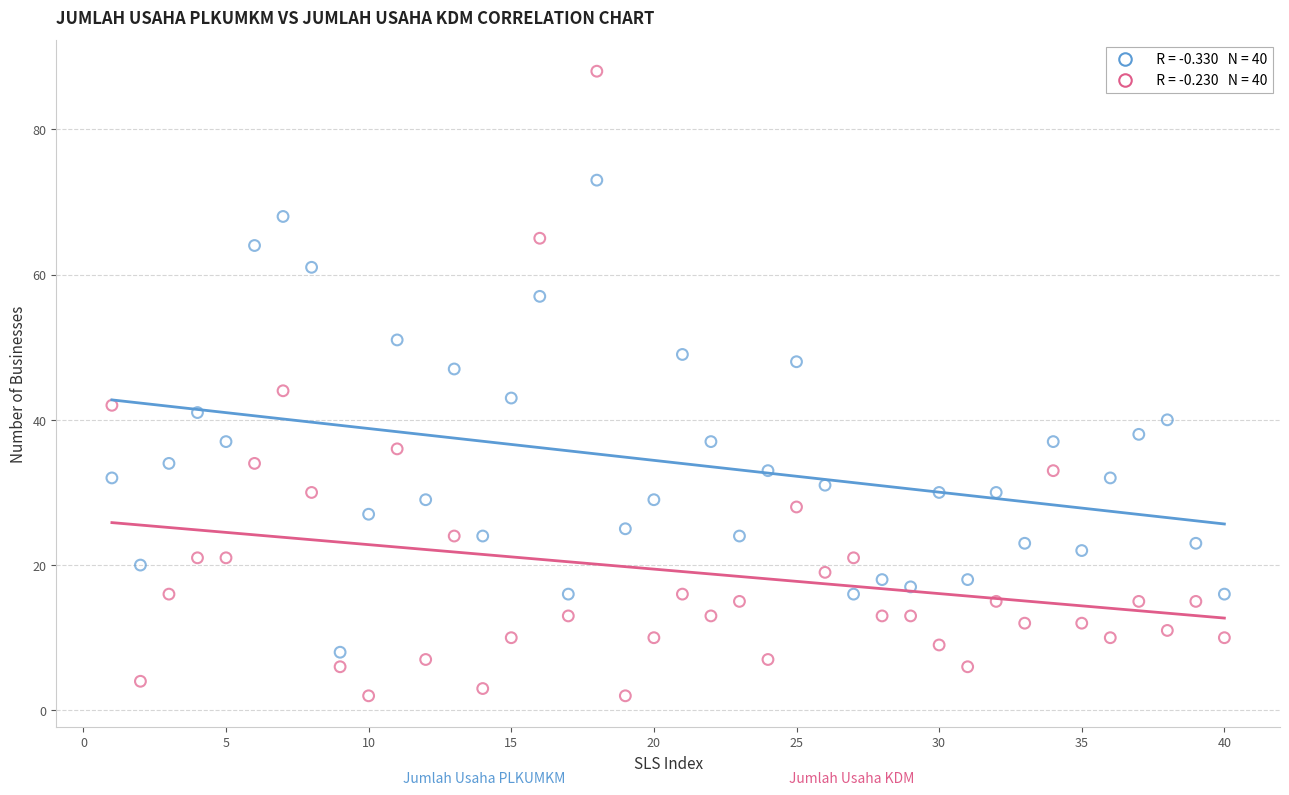

Across all series, what Y value is closest to 45?

44